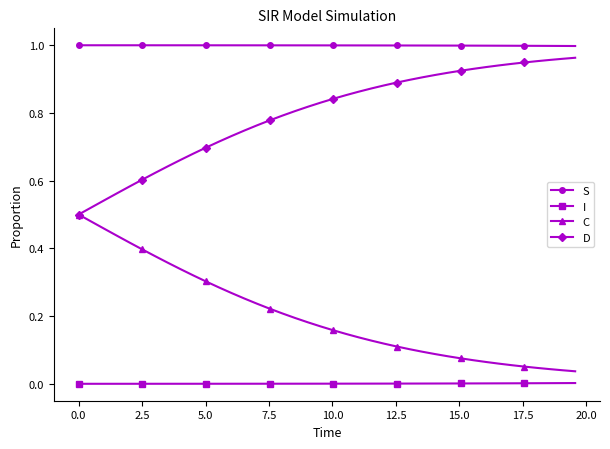

Rank the series by their average value, from lowest to highest.

I, C, D, S